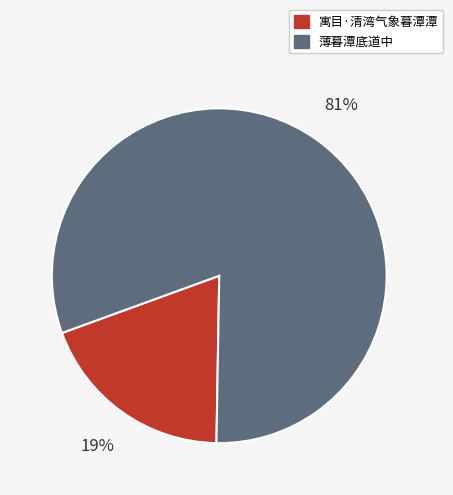

Do 薄暮潭底道中 and 寓目·清湾气象暮潭潭 together represent more than half of the pie?

Yes